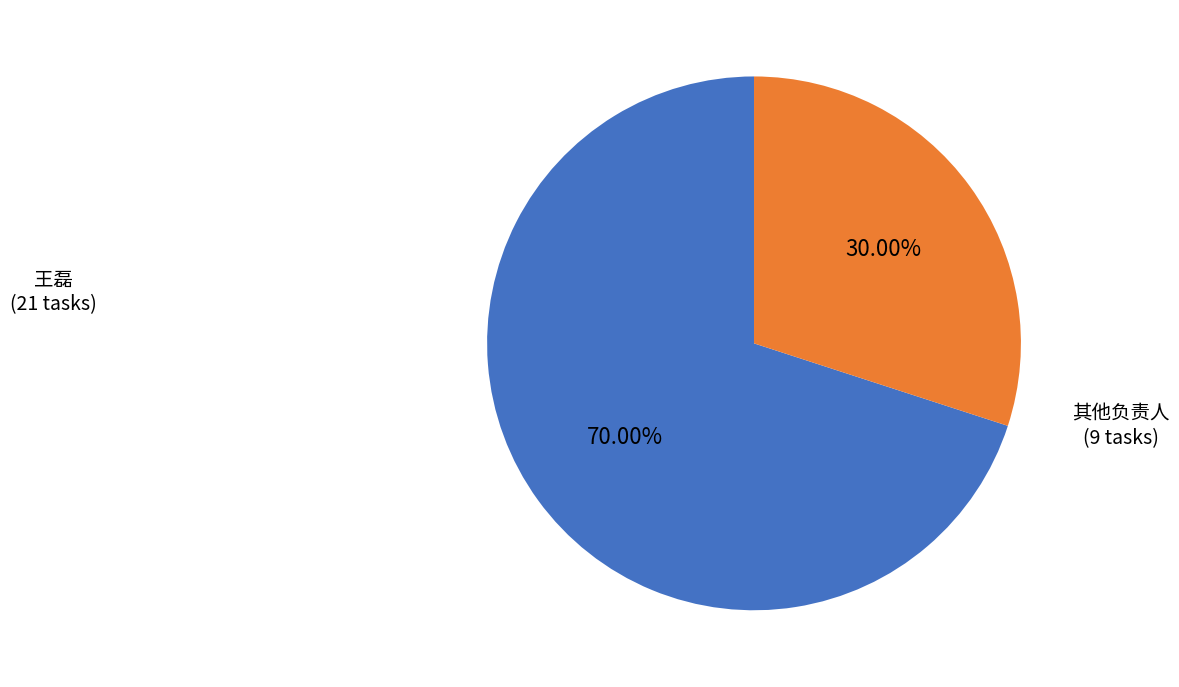

What is the majority slice?

王磊